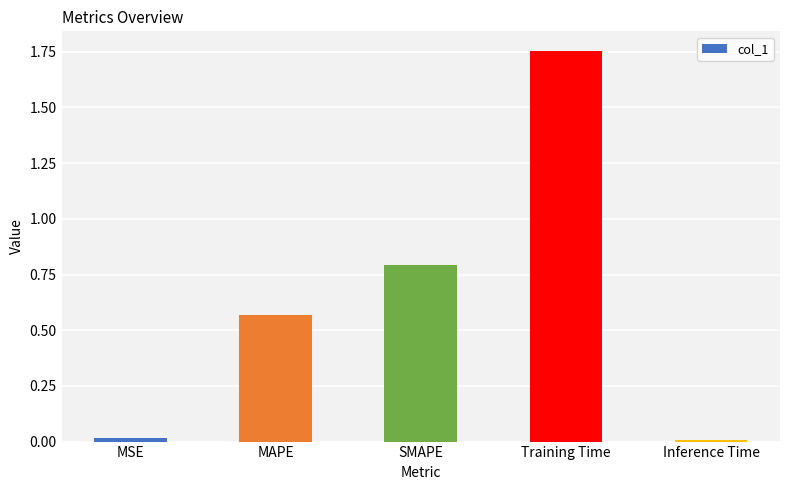

Which category has the highest value across all series?

Training Time